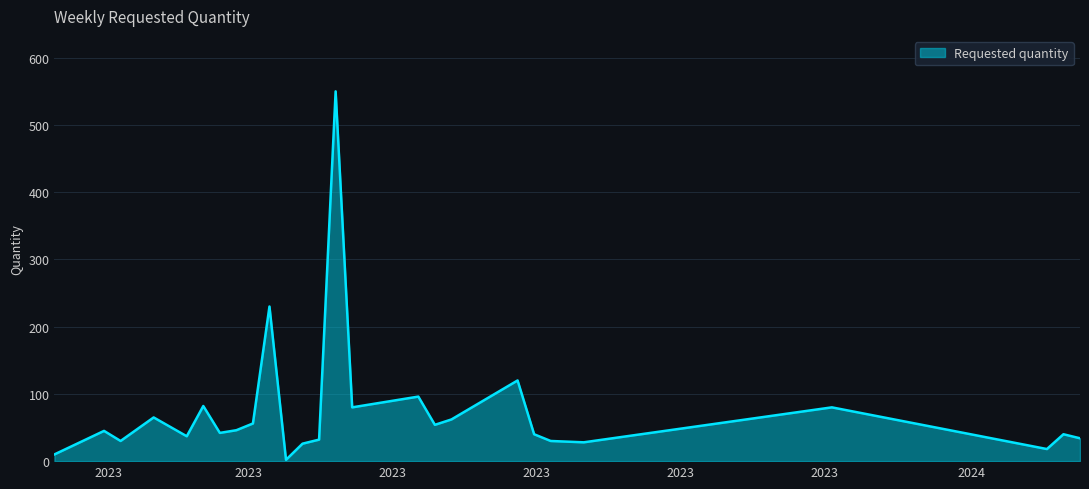

What is the minimum value shown in the chart?

2